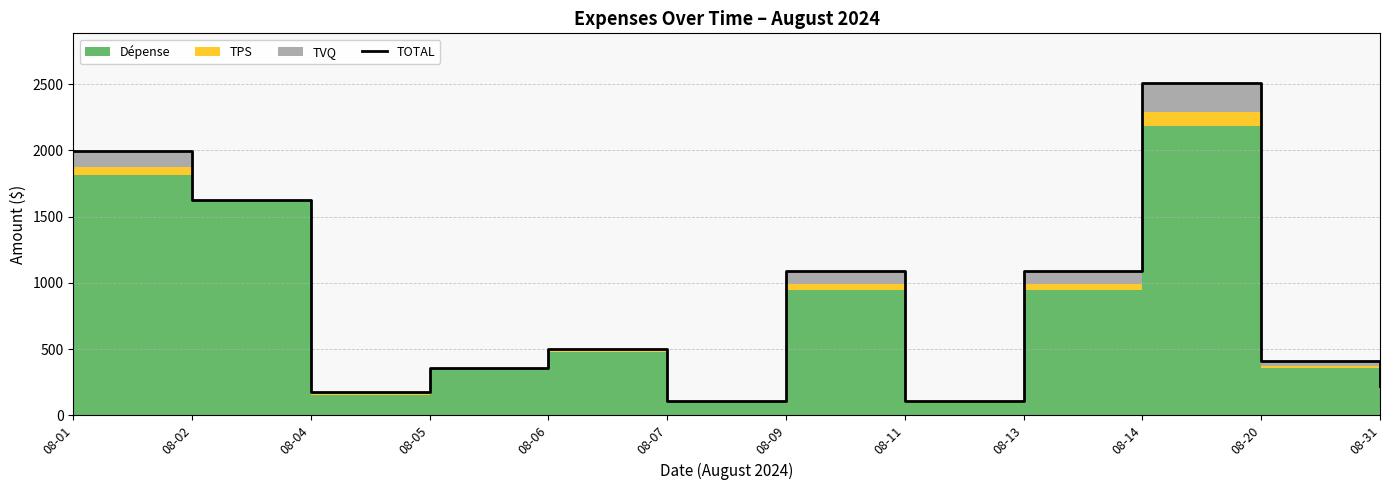

Read the value at 08-11.

107.7